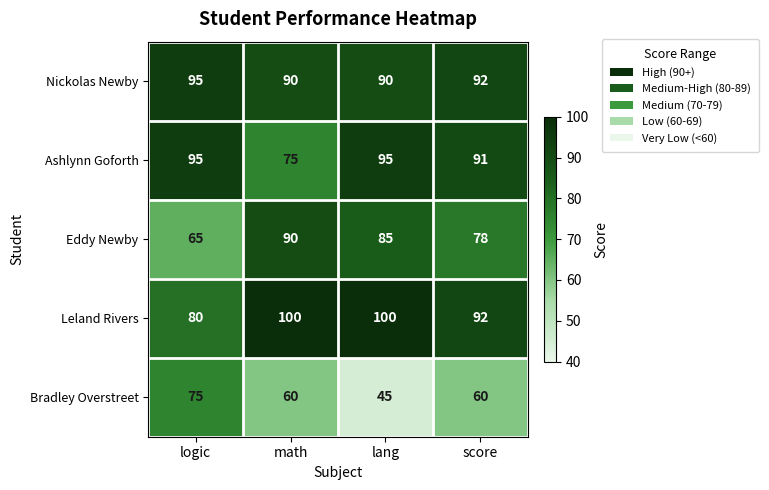

Reading left to right, extract all data points from this chart.

Nickolas Newby: 95	90	90	92
Ashlynn Goforth: 95	75	95	91
Eddy Newby: 65	90	85	78
Leland Rivers: 80	100	100	92
Bradley Overstreet: 75	60	45	60